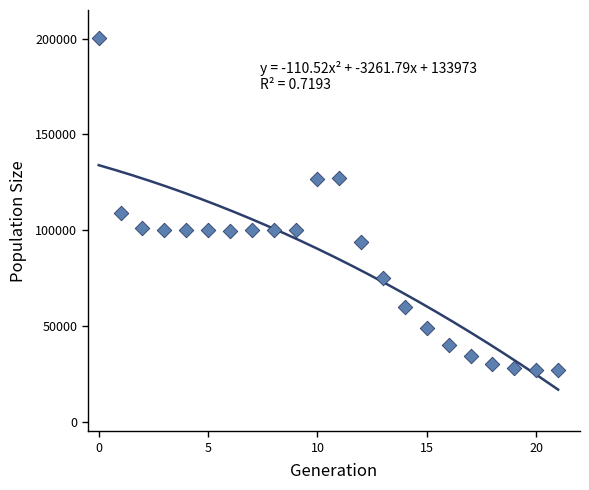

What is the range of Y values (max minus min)?

173286